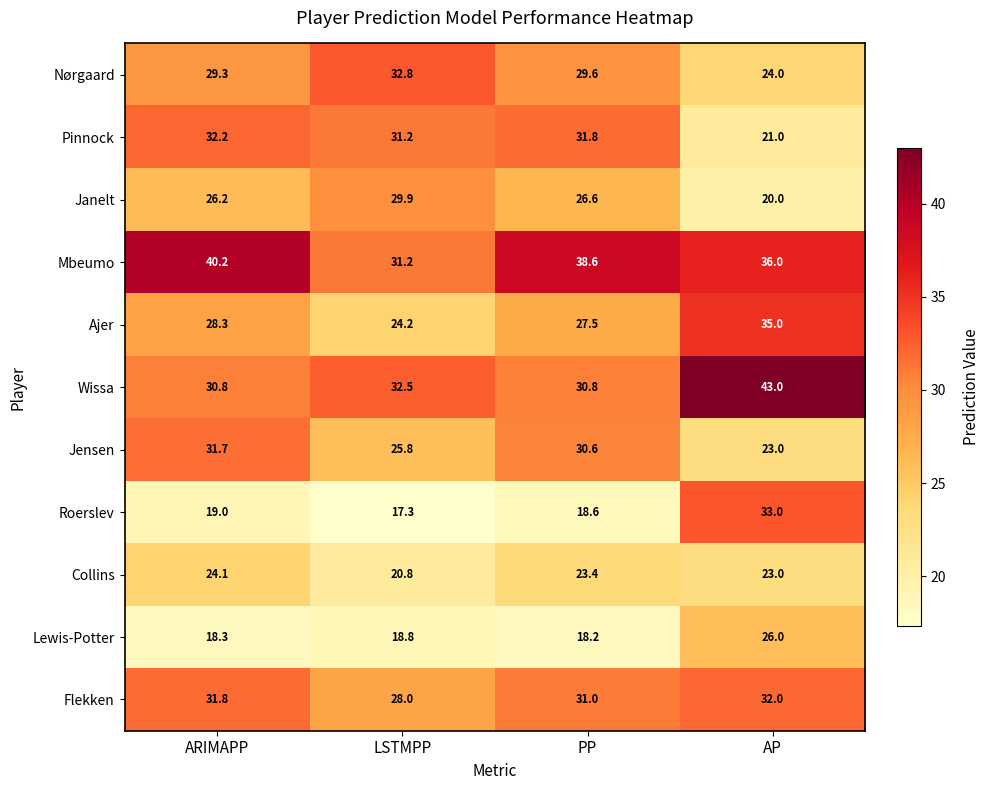

At how many categories does at least one series exceed 18?

4